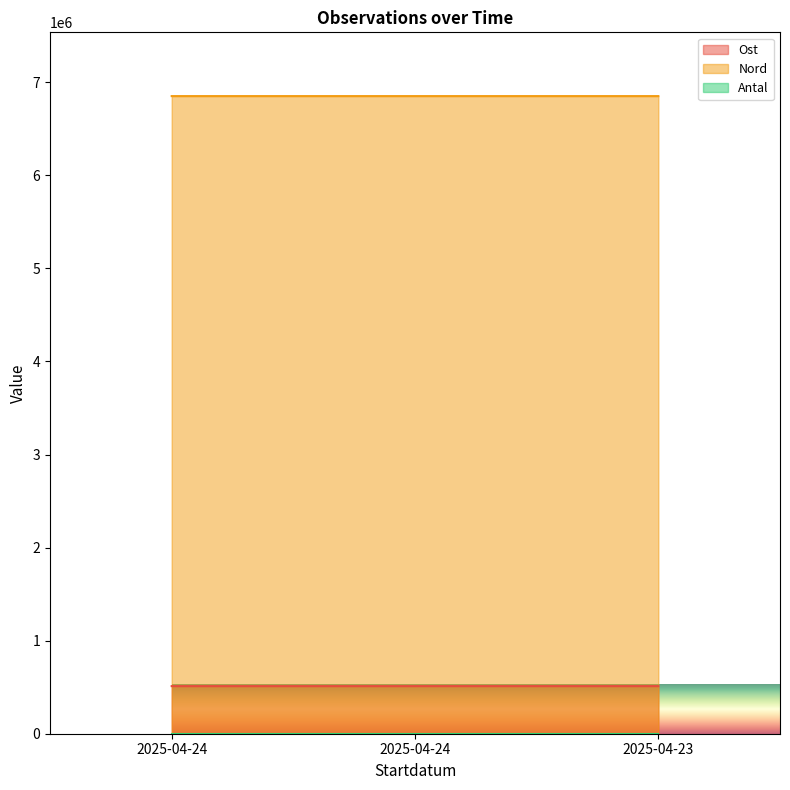

How many lines are shown in the chart?

3